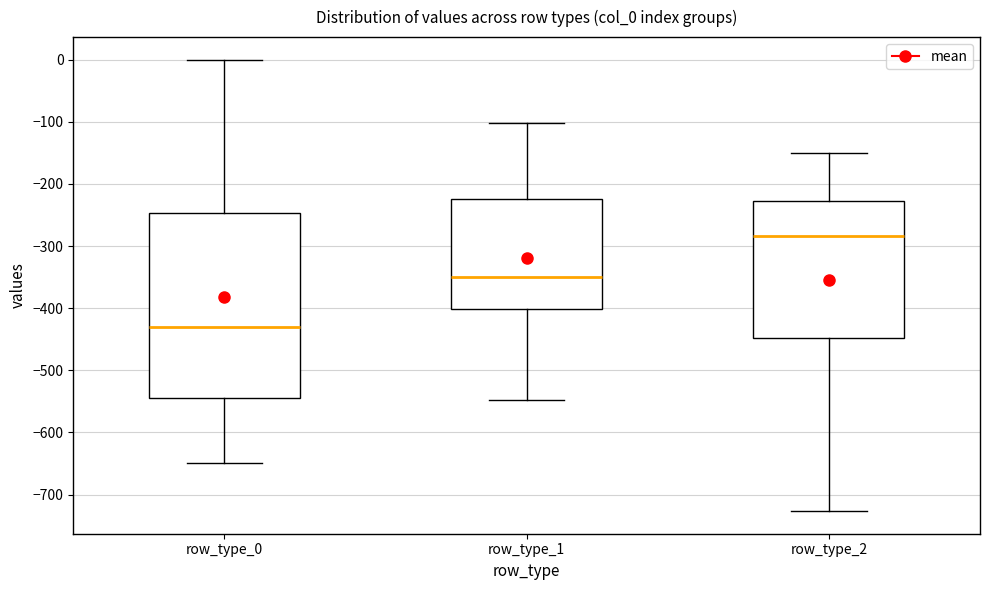

Which box is the tallest, from its lower edge to its upper edge?

row_type_0